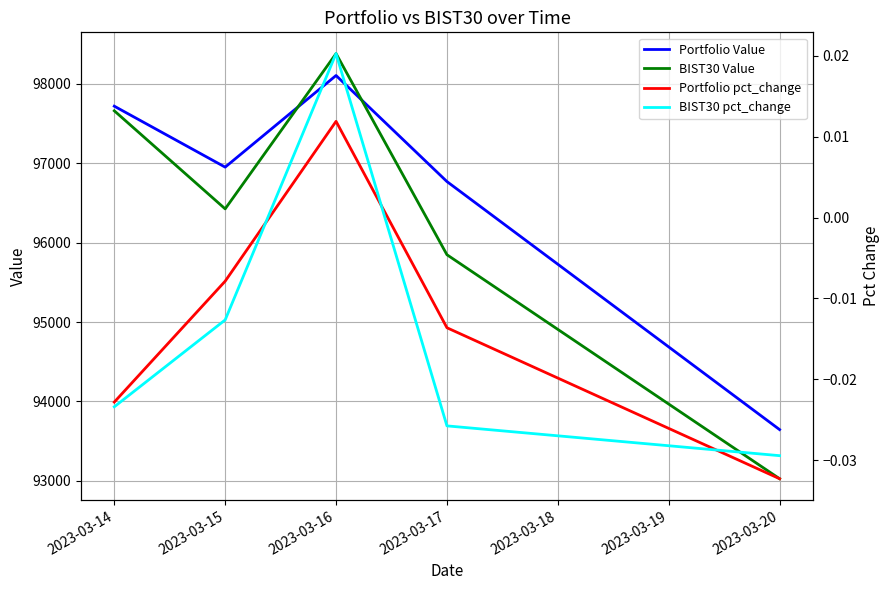

What is the value of the BIST30 Value point at the 5th from the left?

93026.9